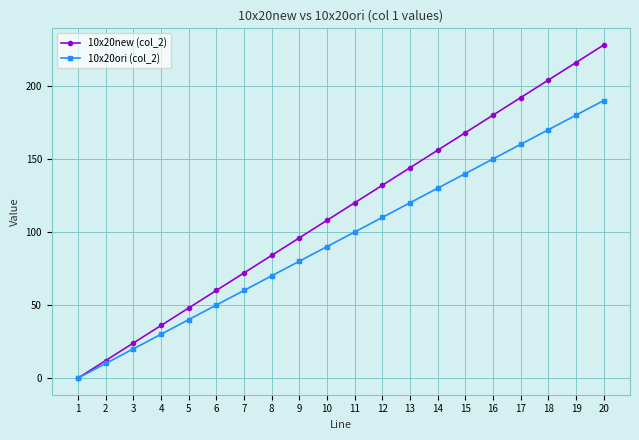

What is the value of the 10x20new (col_2) point at the 20th from the left?

228